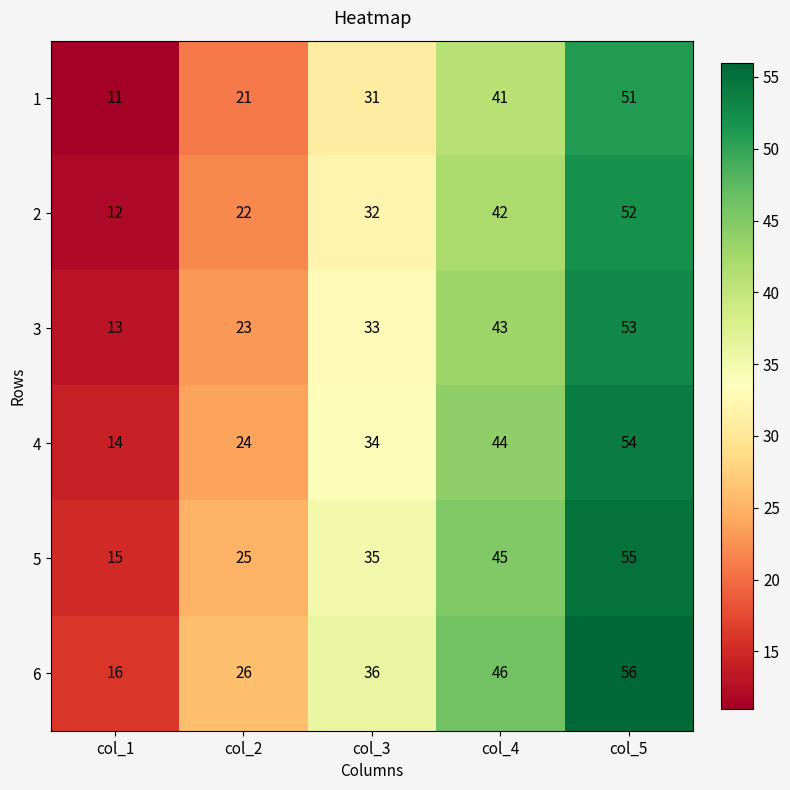

At col_1, list the series in order from largest to smallest.

6, 5, 4, 3, 2, 1